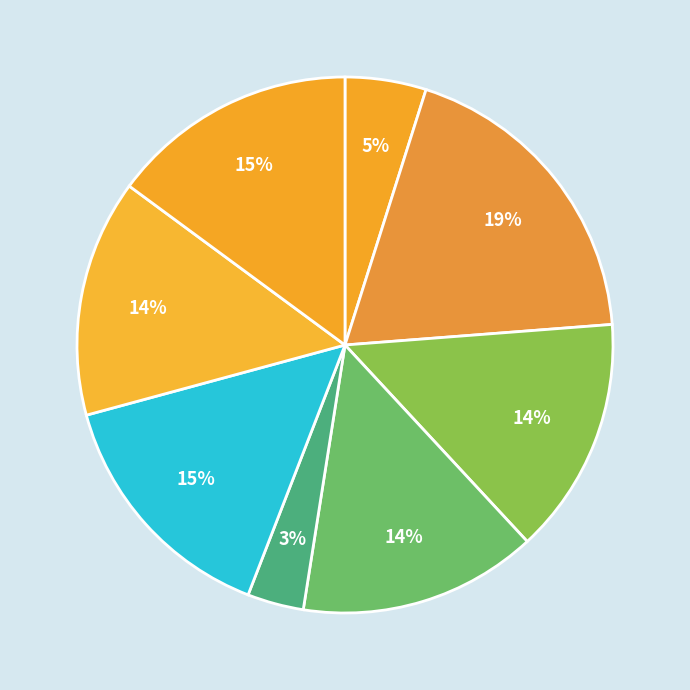

Count the number of slices in the pie.

8